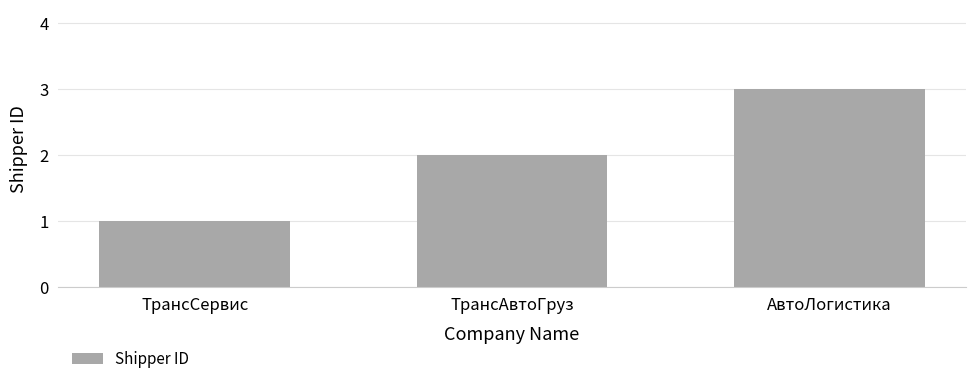

True or false: the data shows 2 at АвтоЛогистика.

False